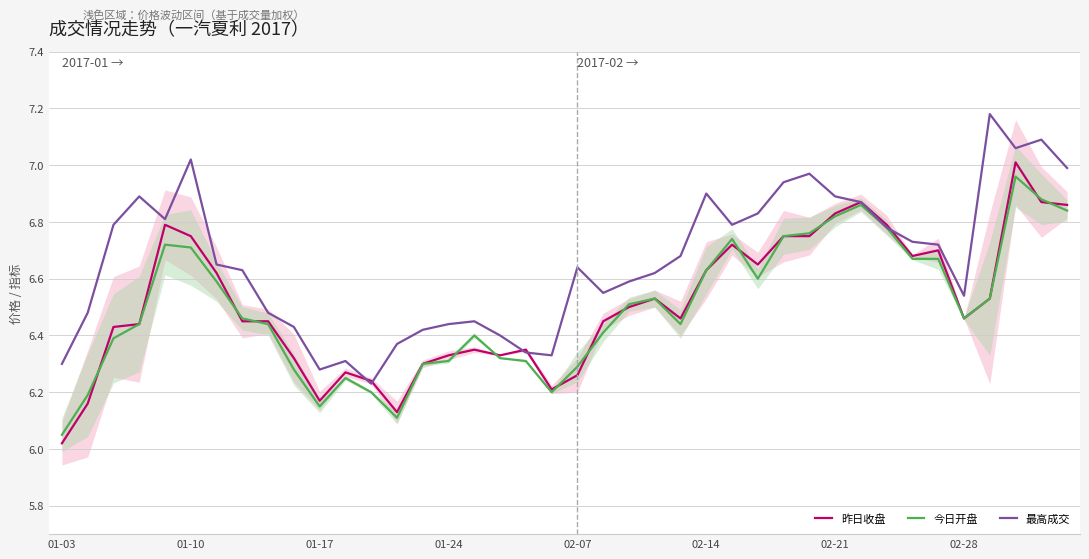

What is the approximate value of 最高成交 at 12?

6.2